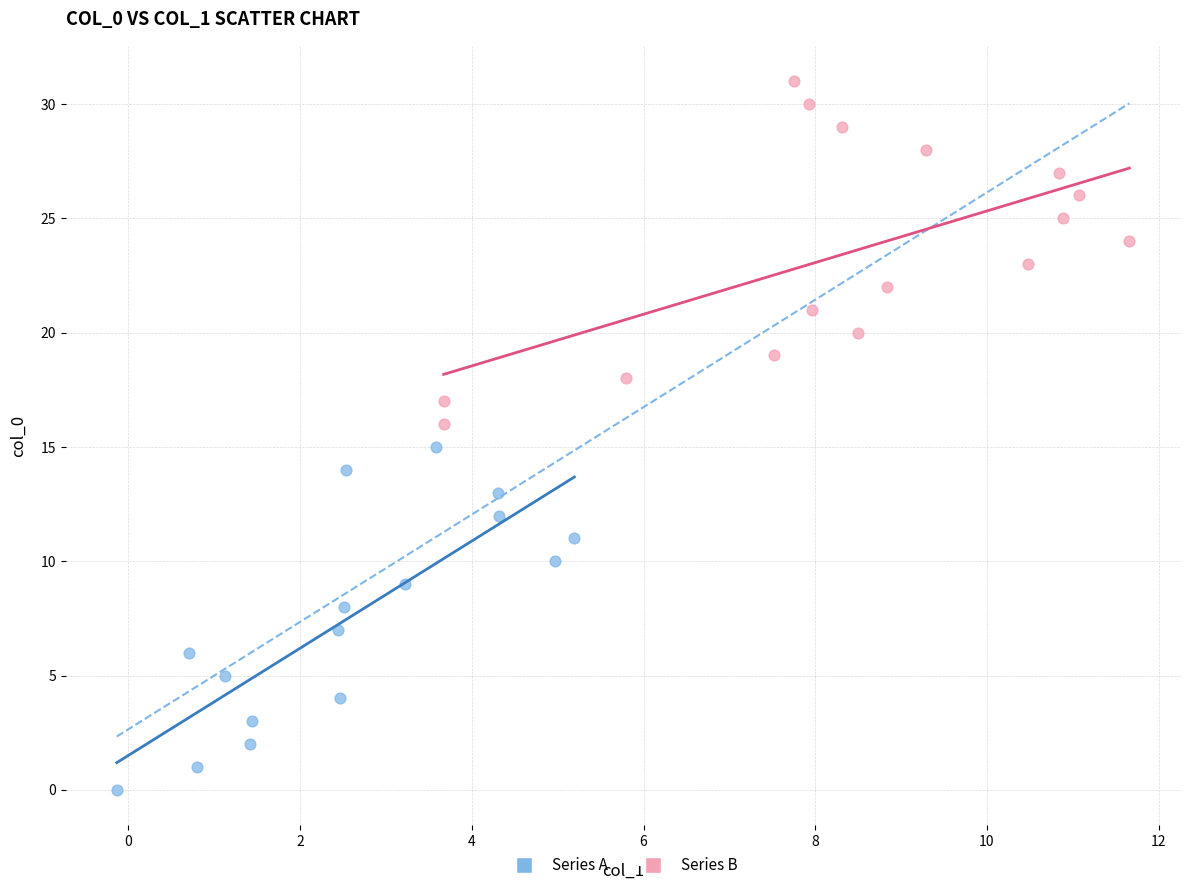

Which series contains the highest Y value?

Series B